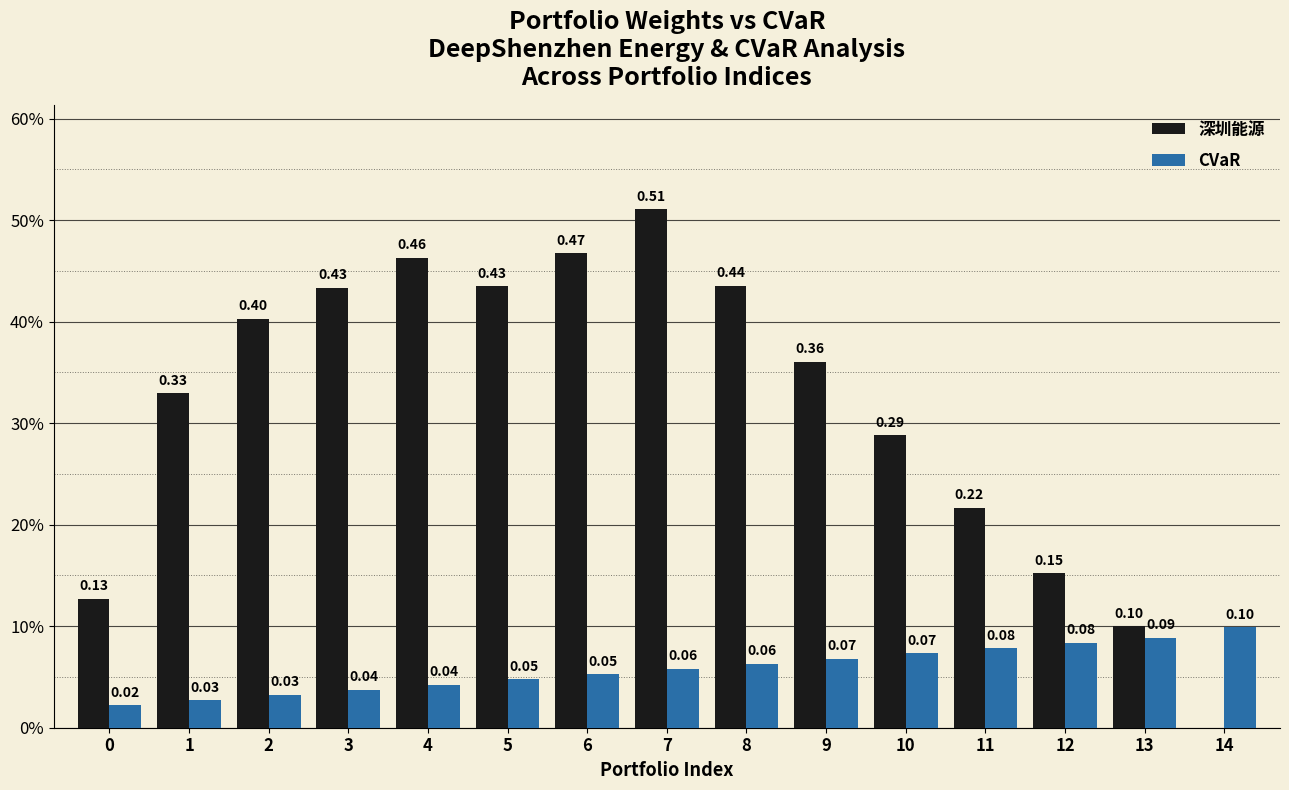

Is the value of CVaR at 5 greater than the value of 深圳能源 at 12?

No